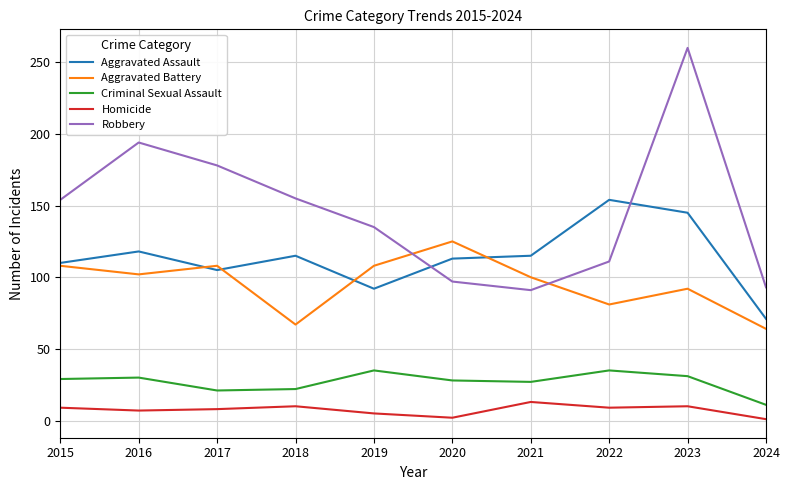

What is the minimum value shown in the chart?

1